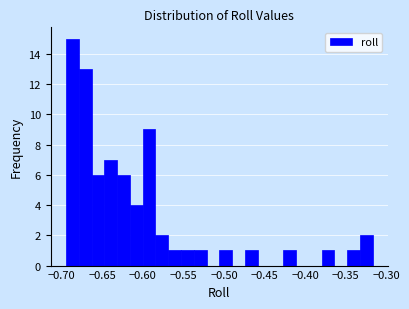

Read against the x-axis, roughly where is the centre of the tallest bar?

-0.685